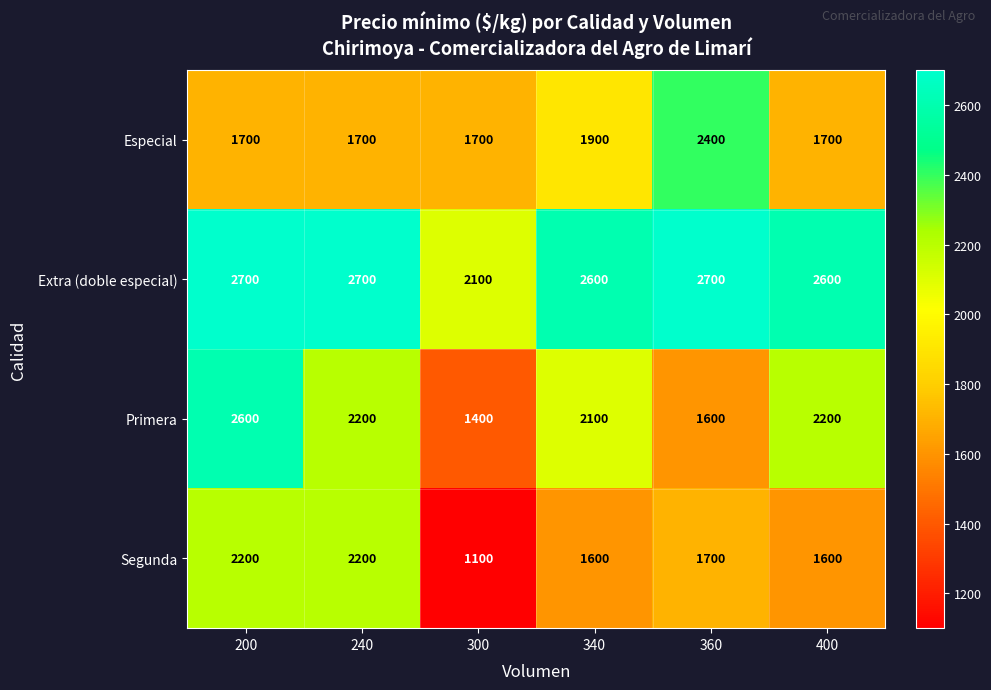

What is the difference between the Especial values at 360 and 340?

500